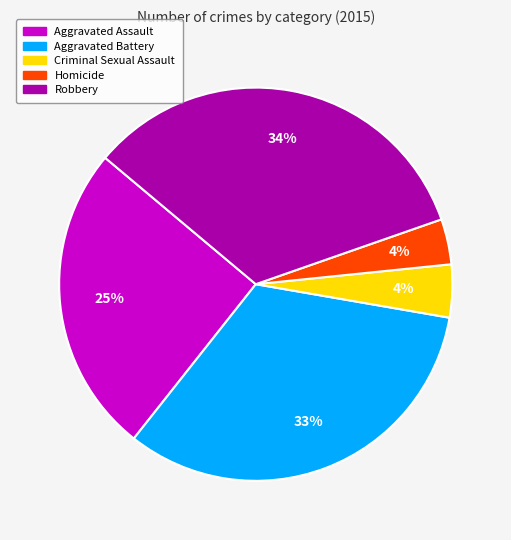

To the nearest percent, what percentage of the pie is Homicide?

4%